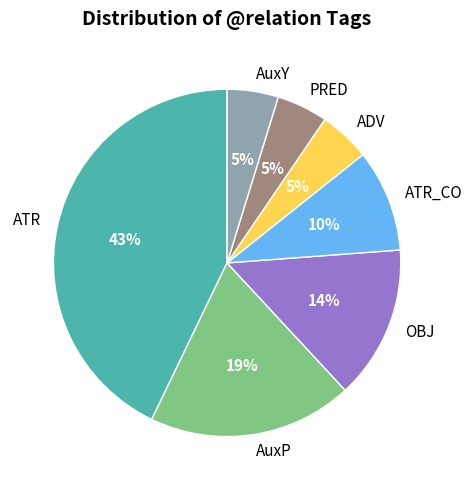

Is the sum of AuxY and PRED greater than half?

No